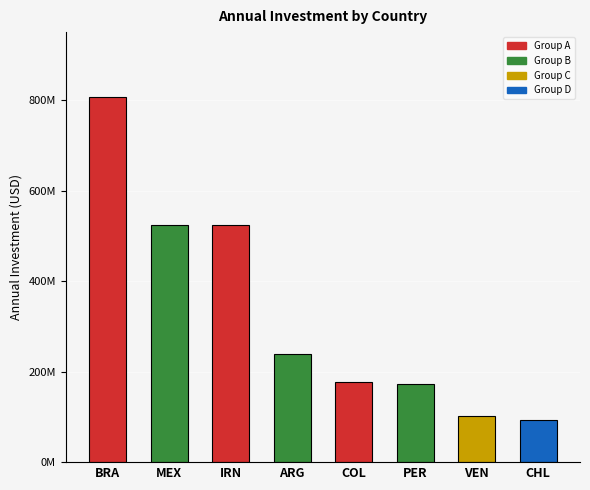

How many data points are above 238642706?

3